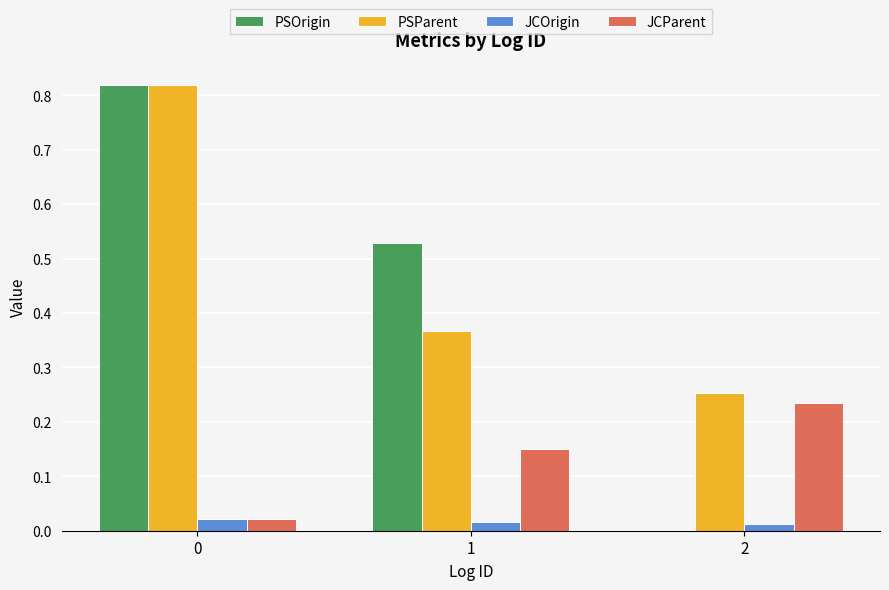

How many categories are shown in the chart?

3